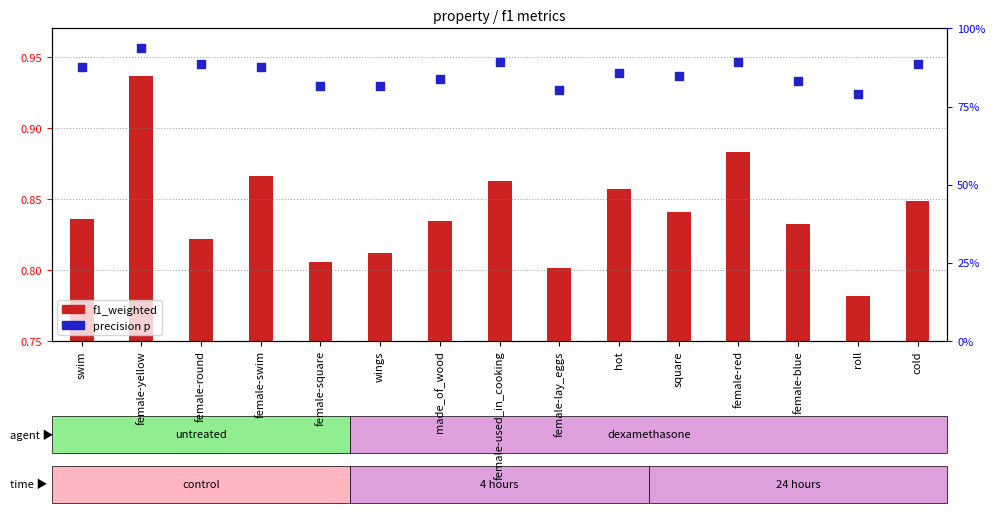

What are all the series names shown in the legend?

f1_weighted, precision p